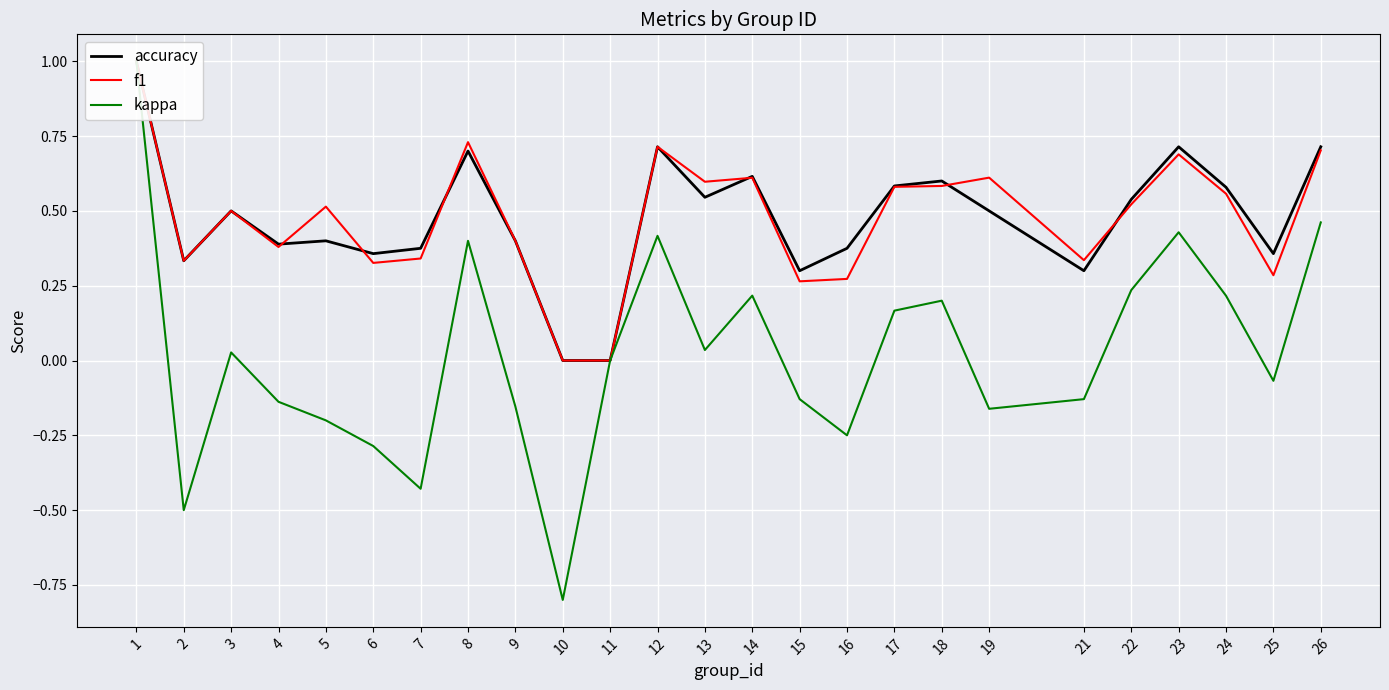

Reading left to right, list all the values displayed in this chart.

accuracy: 1.0	0.3	0.5	0.4	0.4	0.4	0.4	0.7	0.4	0.0	0.0	0.7	0.5	0.6	0.3	0.4	0.6	0.6	0.5	0.3	0.5	0.7	0.6	0.4	0.7
f1: 1.0	0.3	0.5	0.4	0.5	0.3	0.3	0.7	0.4	0.0	0.0	0.7	0.6	0.6	0.3	0.3	0.6	0.6	0.6	0.3	0.5	0.7	0.6	0.3	0.7
kappa: 1.0	-0.5	0.0	-0.1	-0.2	-0.3	-0.4	0.4	-0.2	-0.8	0.0	0.4	0.0	0.2	-0.1	-0.2	0.2	0.2	-0.2	-0.1	0.2	0.4	0.2	-0.1	0.5